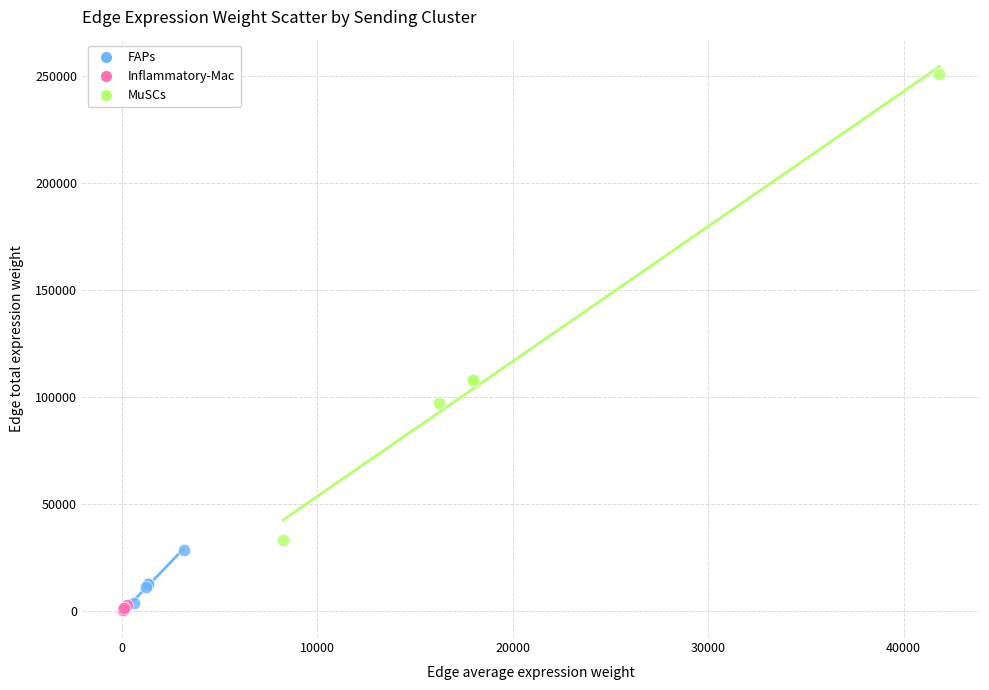

Which series has the widest spread of Y values?

MuSCs